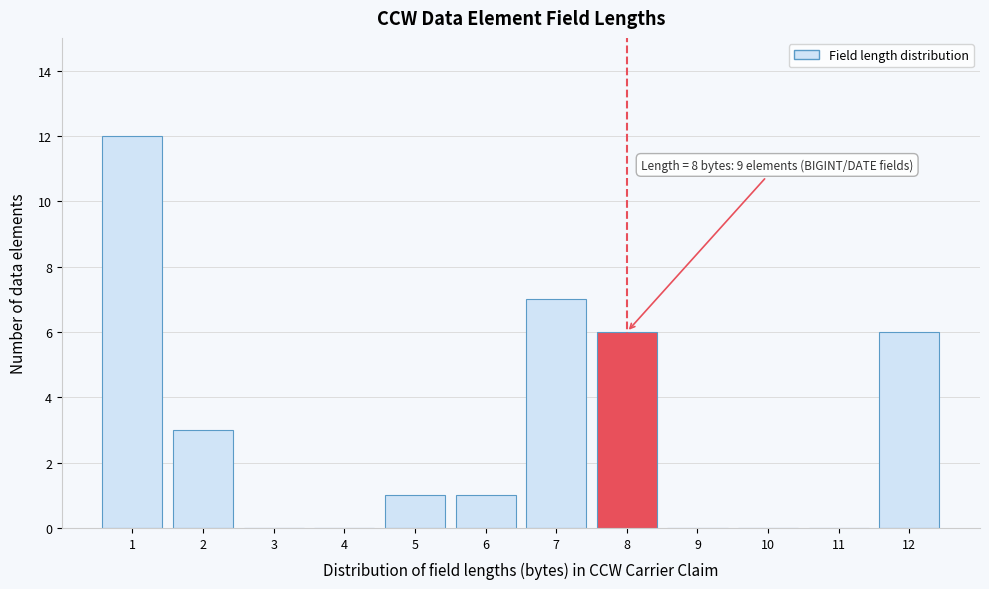

Reading left to right, list all the values displayed in this chart.

1=12	2=3	3=0	4=0	5=1	6=1	7=7	8=6	9=0	10=0	11=0	12=6